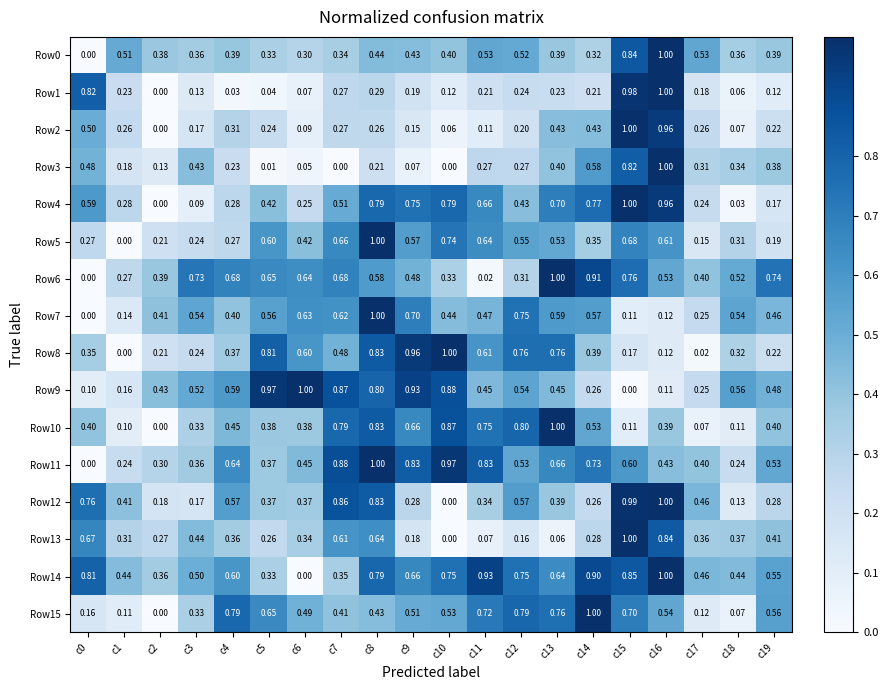

What is the difference between the highest and lowest values at c10?

1.0